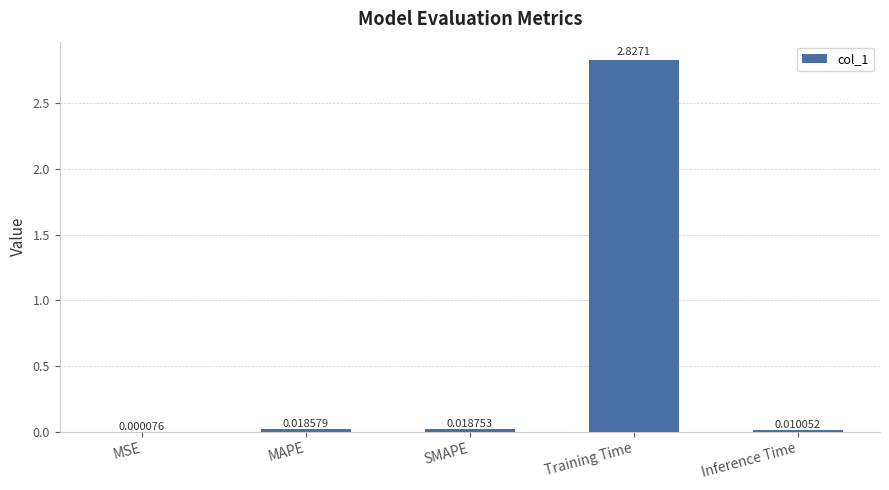

What is the change in value from Training Time to Inference Time?

-2.8